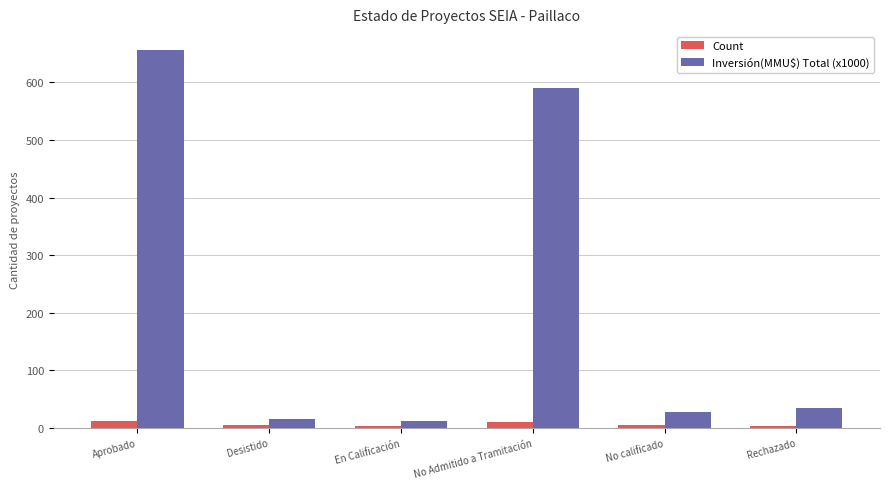

Does the chart contain any negative values?

No